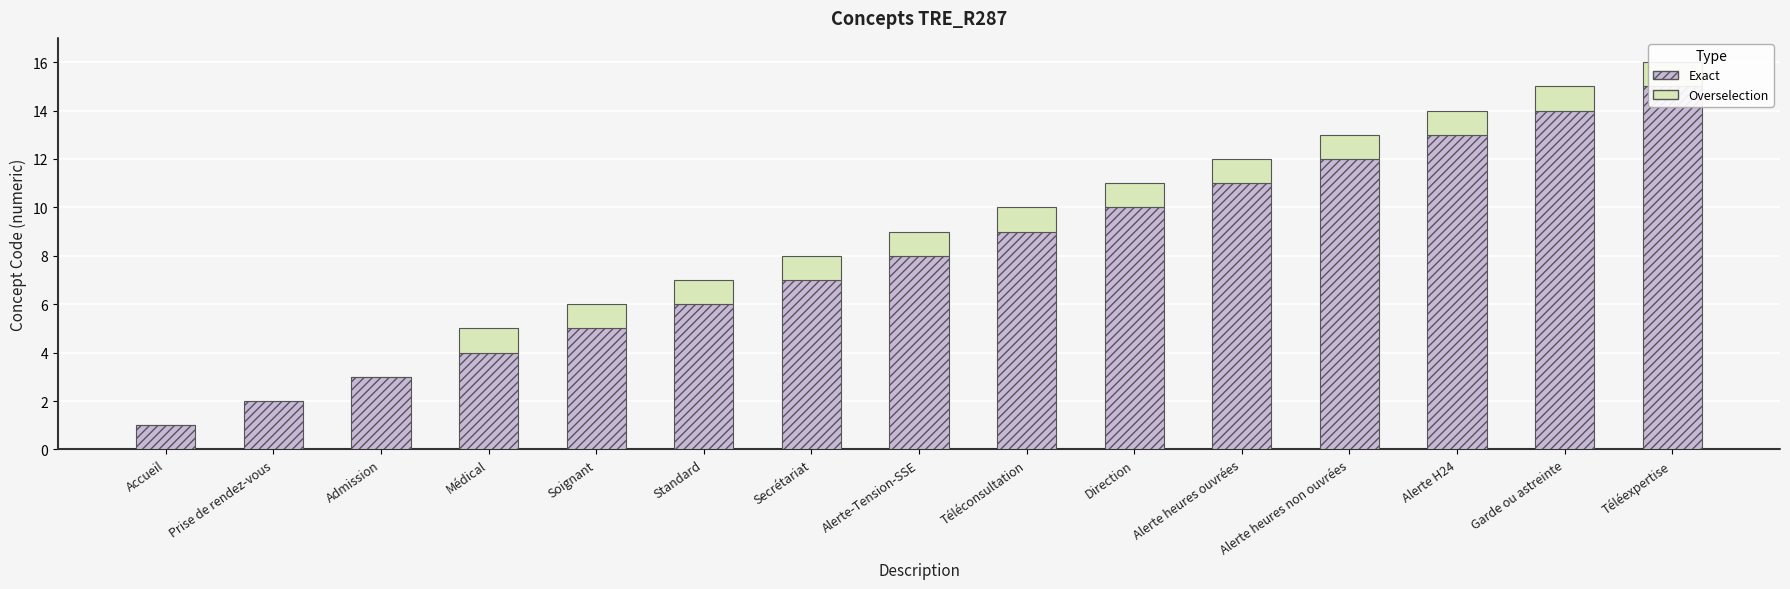

The Overselection series shows 1 at Garde ou astreinte. True or false?

True